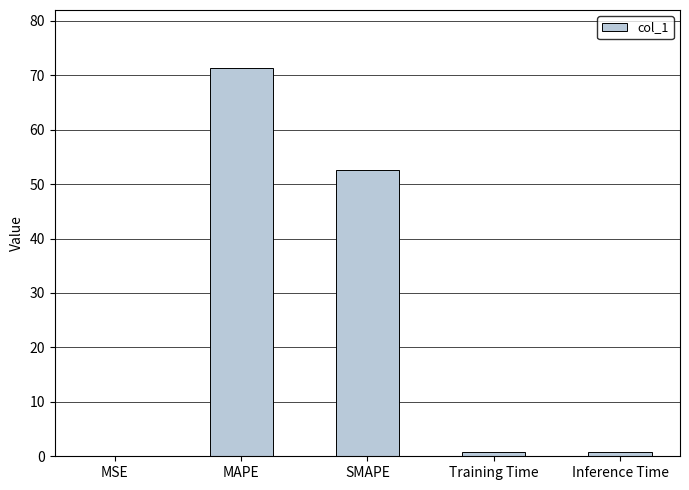

Which category has the highest value across all series?

MAPE